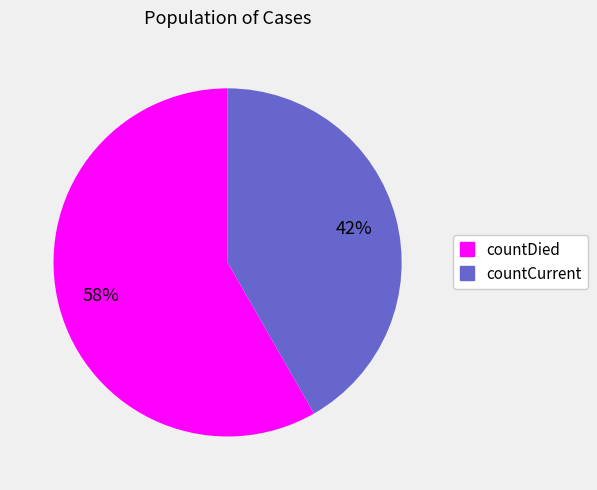

What percentage is the countDied slice, to the nearest percent?

58%